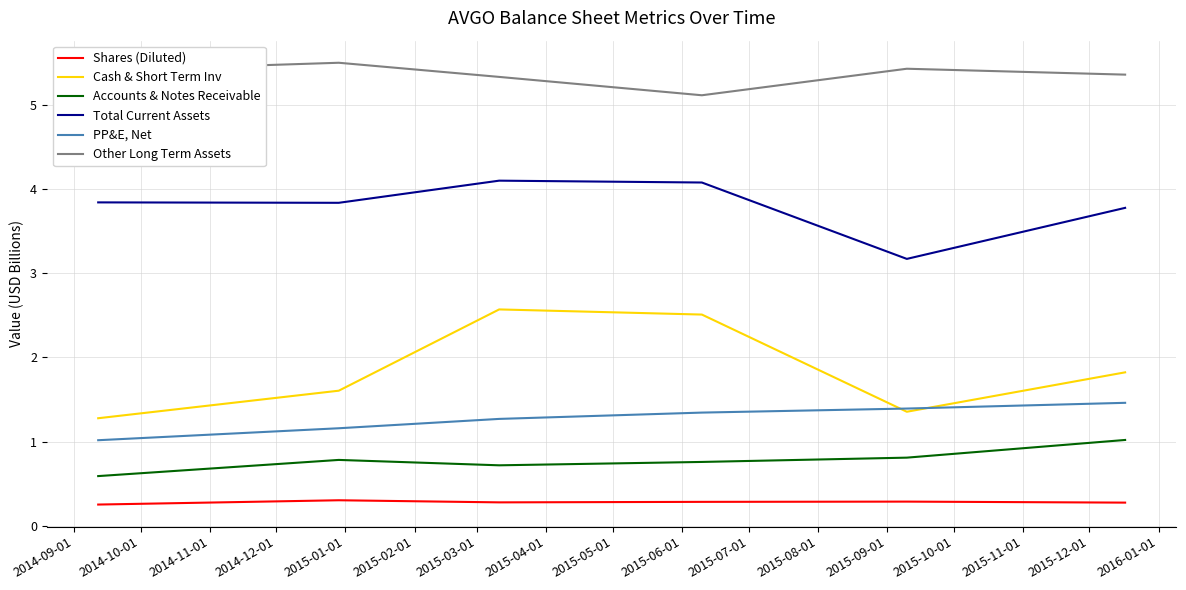

Which series has the largest range (max minus min)?

Cash & Short Term Inv